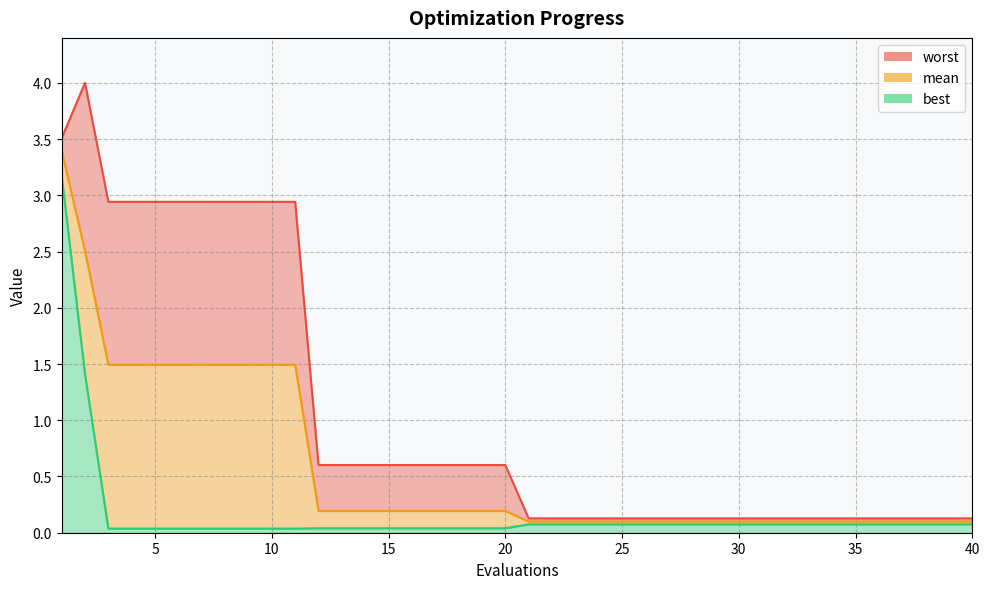

True or false: best and worst cross at least once.

False